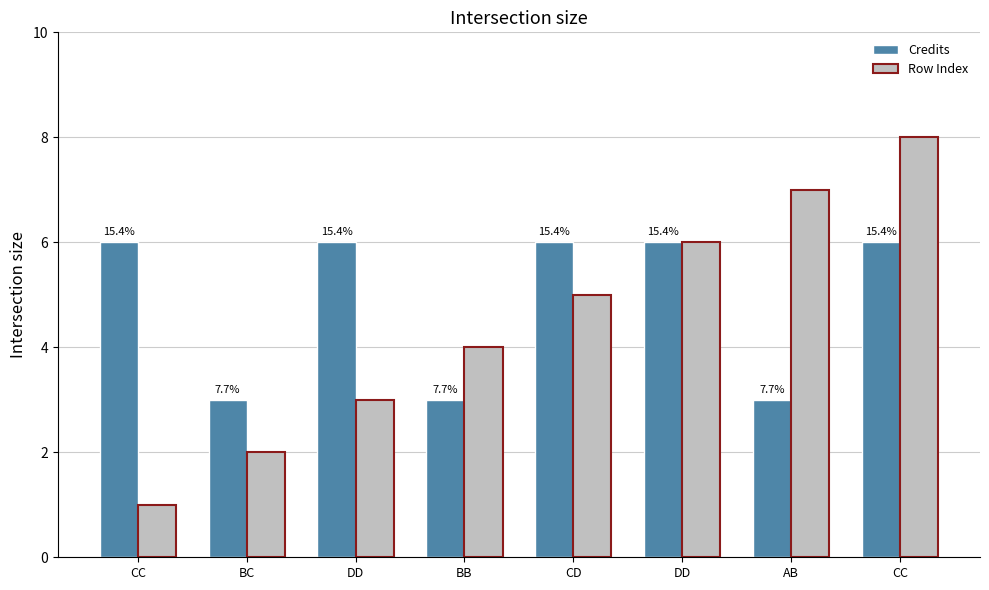

How many groups of bars are there?

8